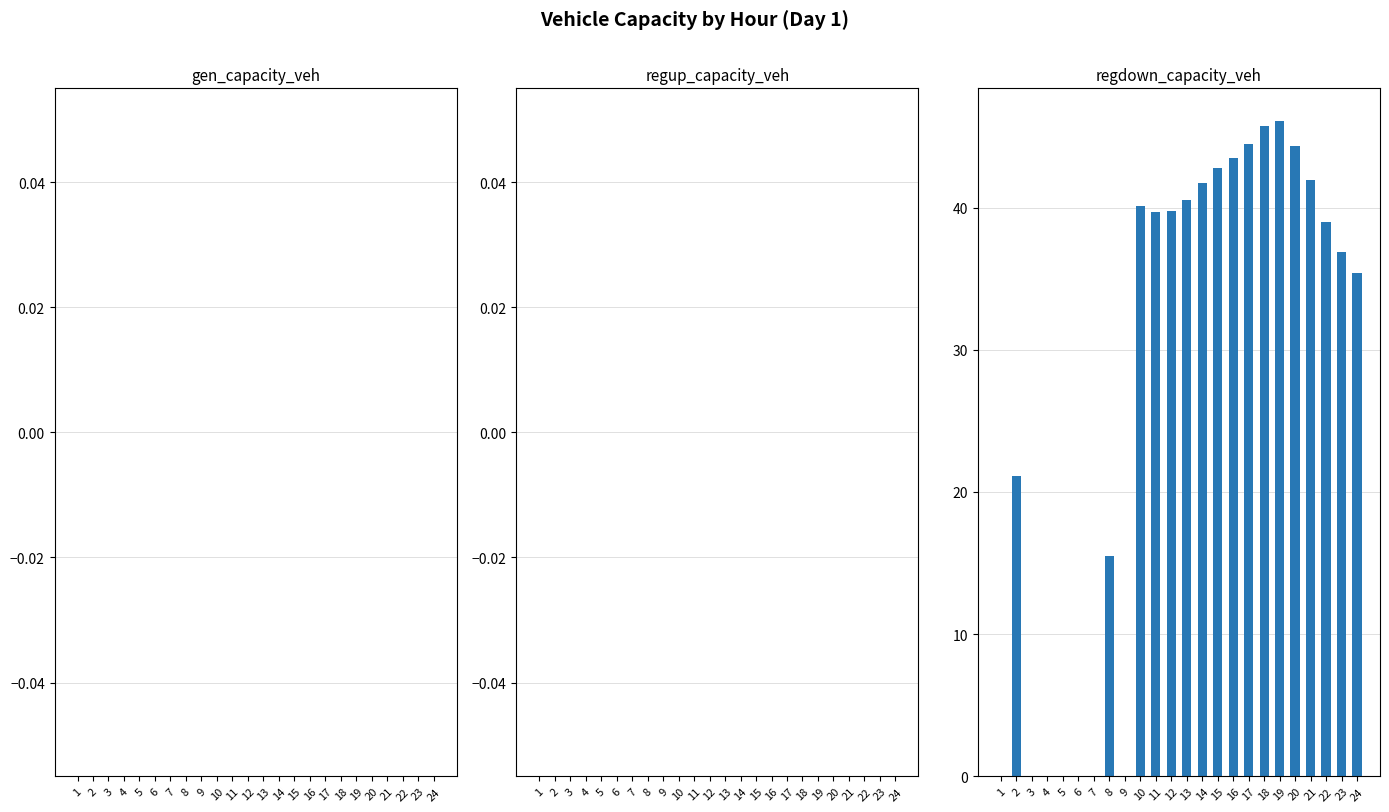

What is the maximum value shown in the chart?

46.1